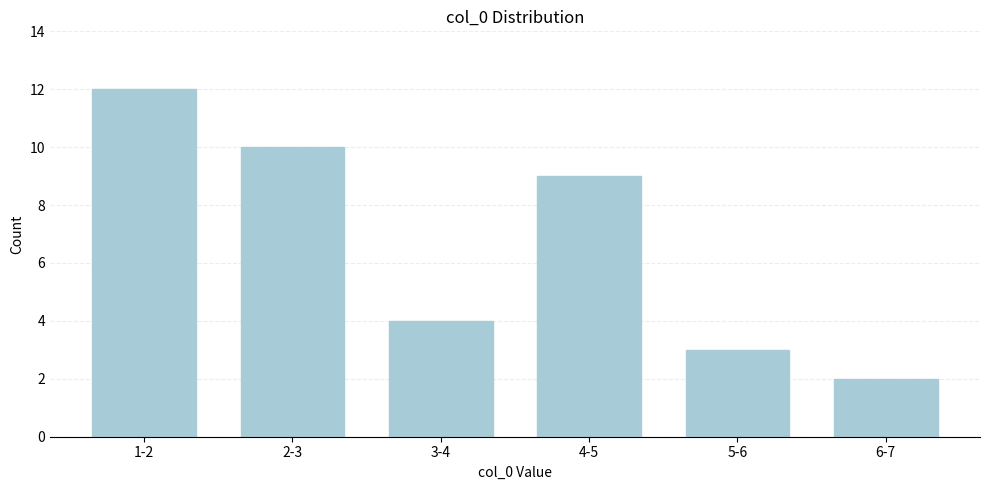

Reading right to left, transcribe all the data shown in this chart.

2	3	9	4	10	12